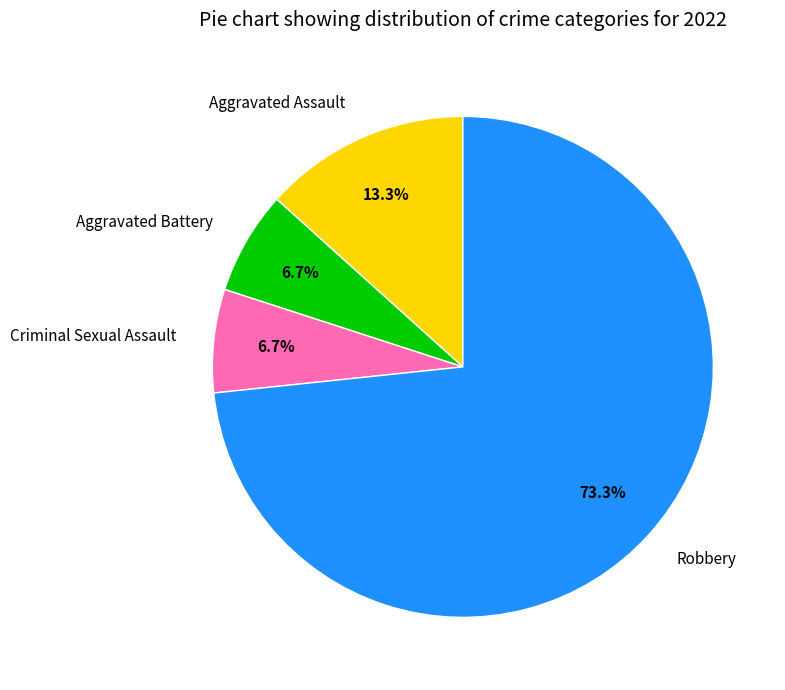

To the nearest percent, what is the combined percentage of Criminal Sexual Assault and Aggravated Battery?

13%